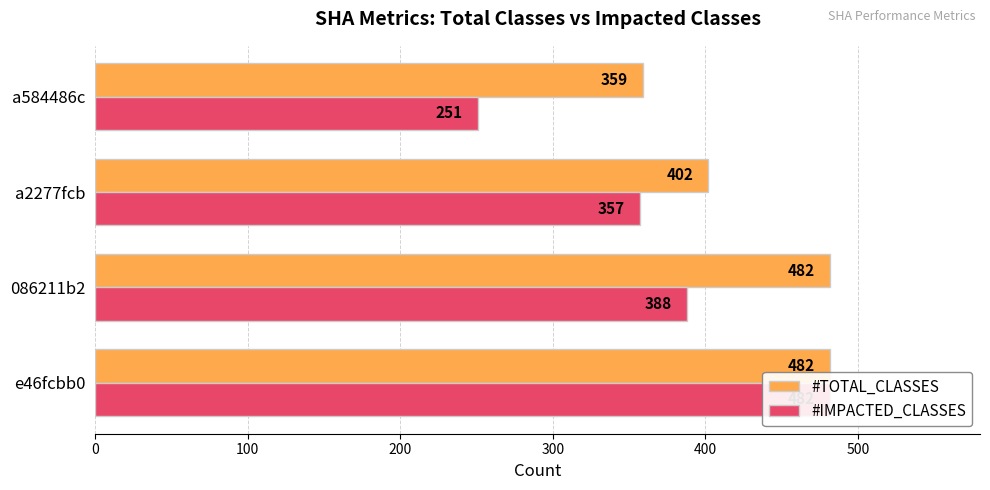

What is the difference between the second highest and minimum values in the #TOTAL_CLASSES series?

123